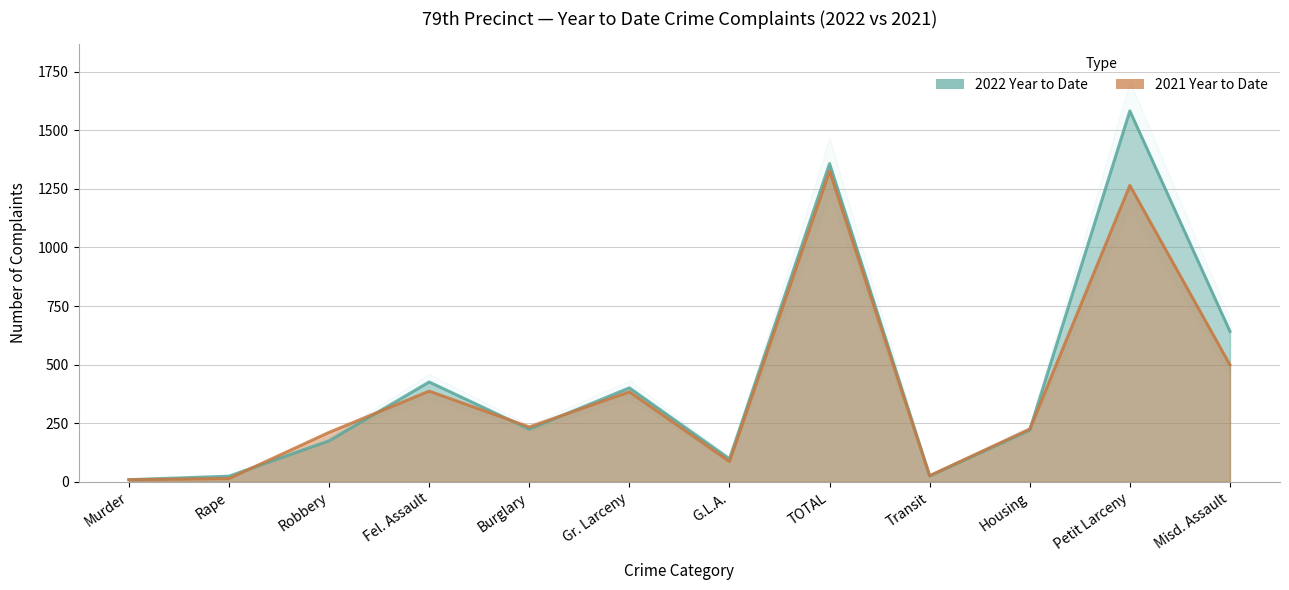

Is it true that 2022 Year to Date equals 1358 at TOTAL?

True